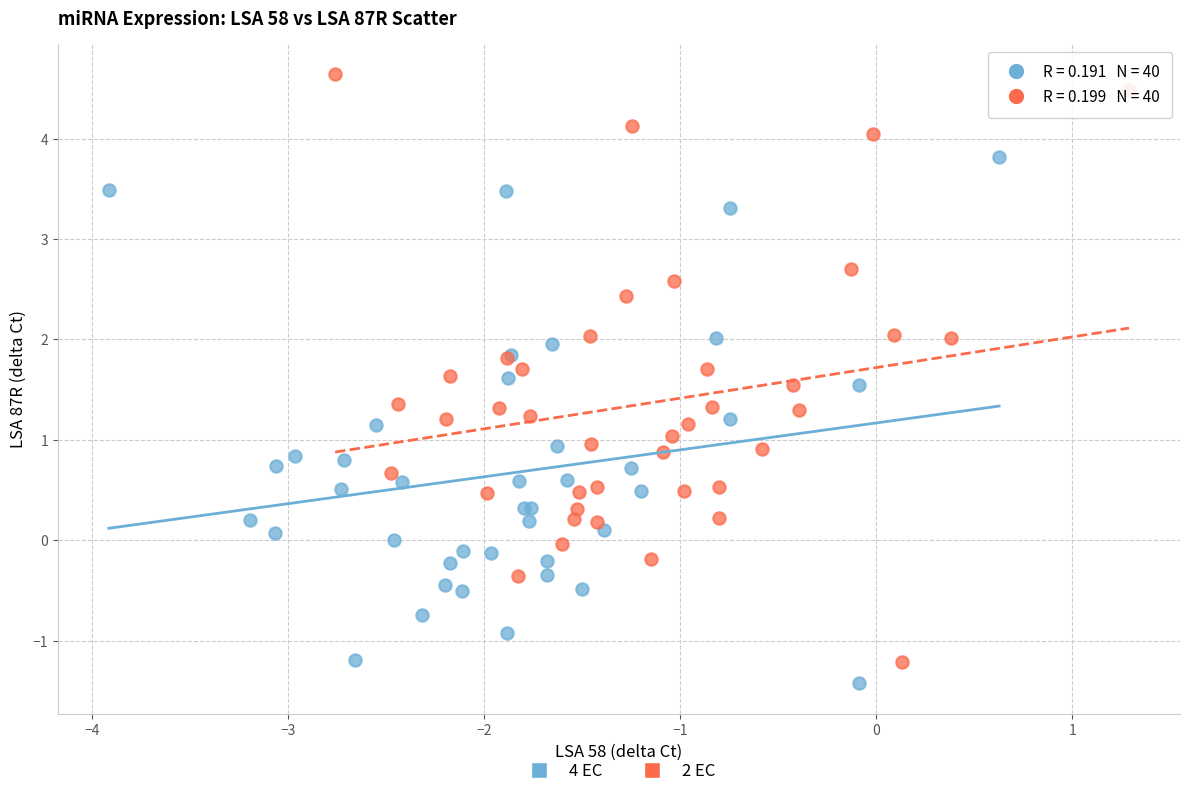

Which series has the largest Y range (max minus min)?

2 EC